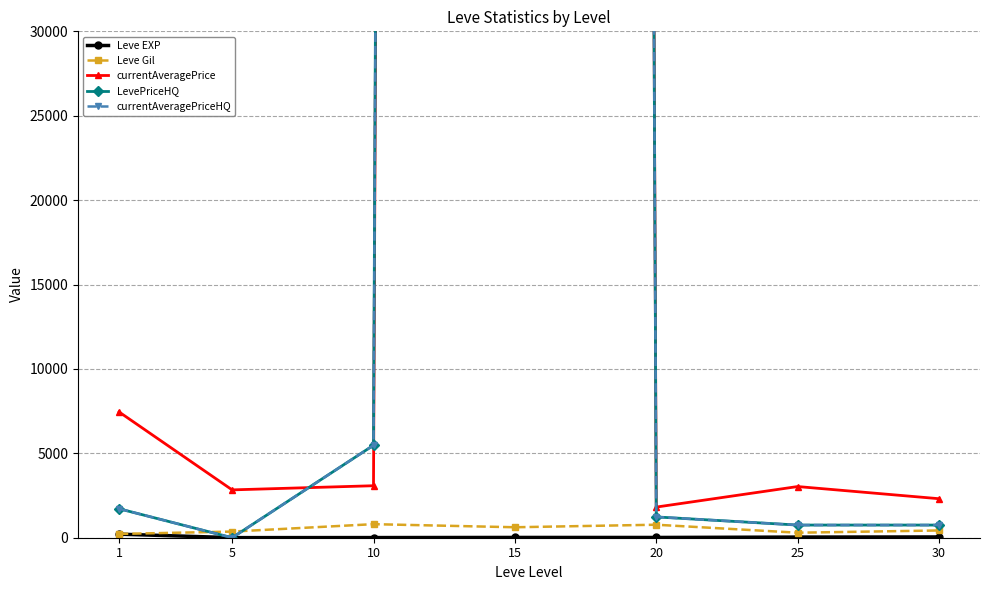

How many distinct data groups are displayed?

5